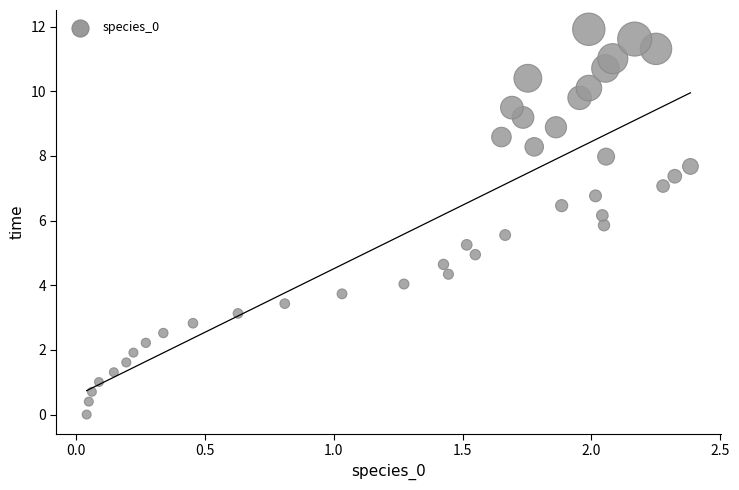

What is the range of X values (max minus min)?

2.3